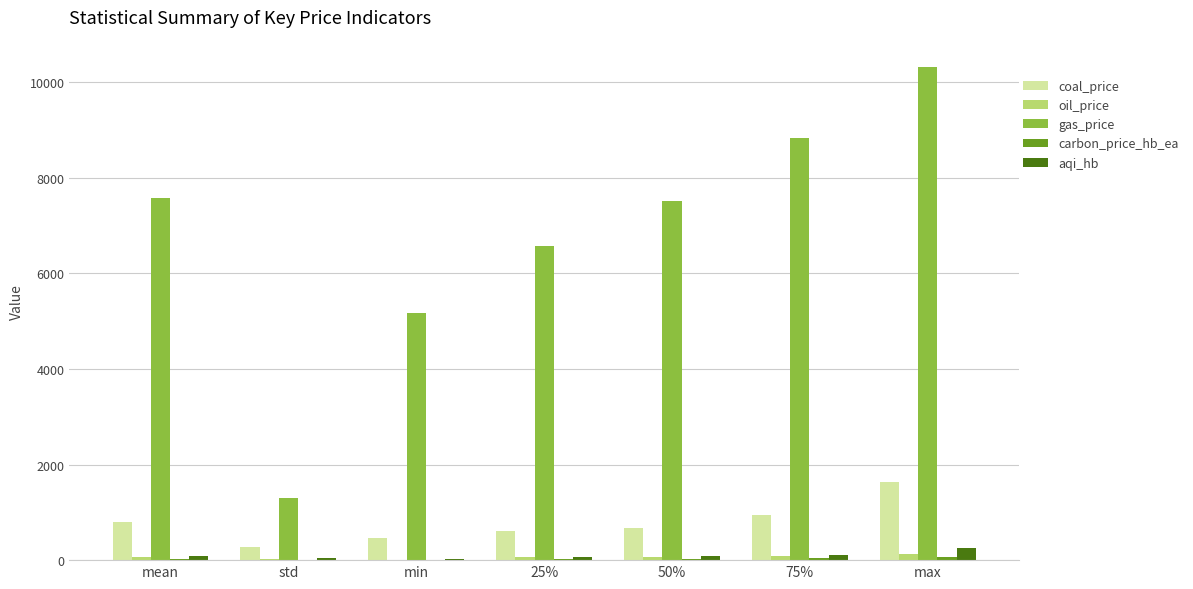

At which category does the chart reach its peak across all series?

max